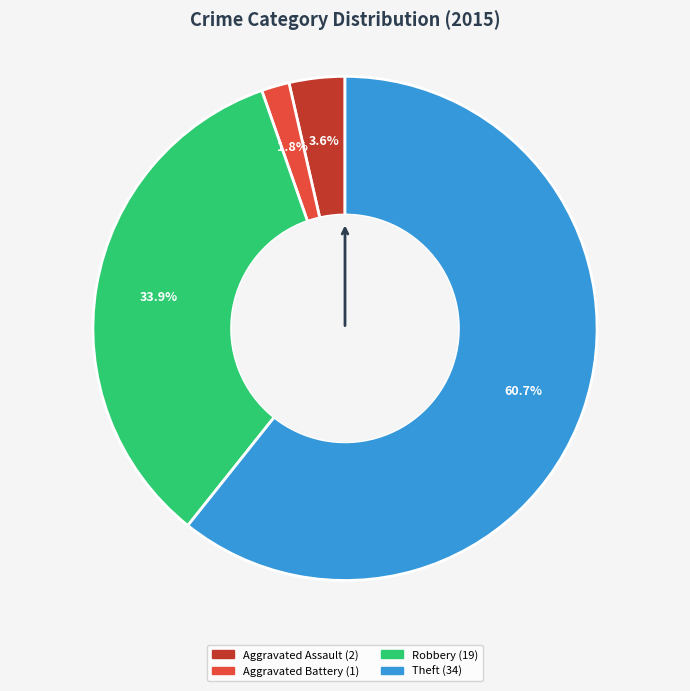

Count the number of slices in the pie.

4